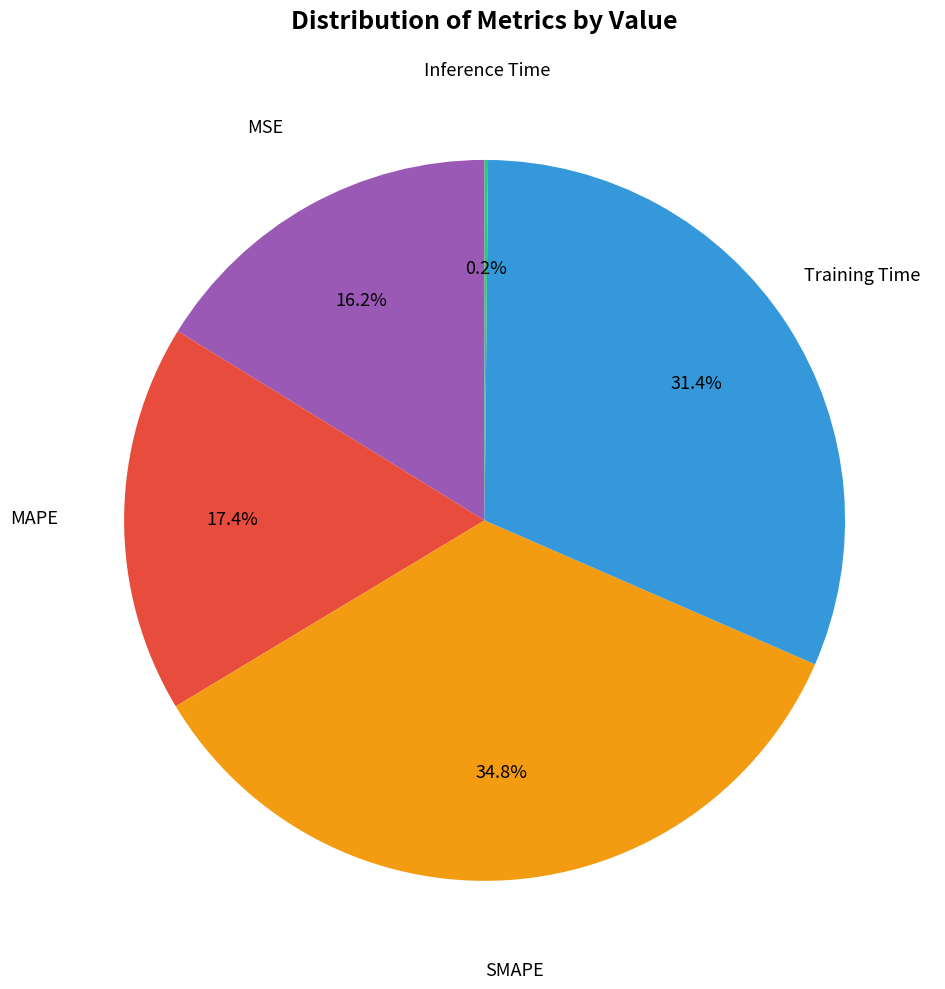

Is there any slice that represents more than half of the pie?

No